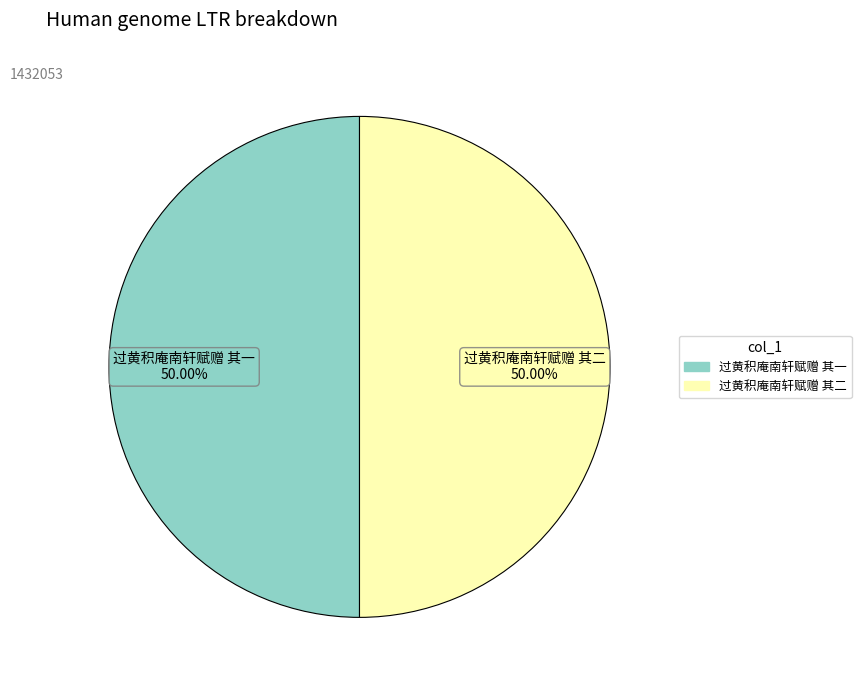

Count the number of slices in the pie.

2